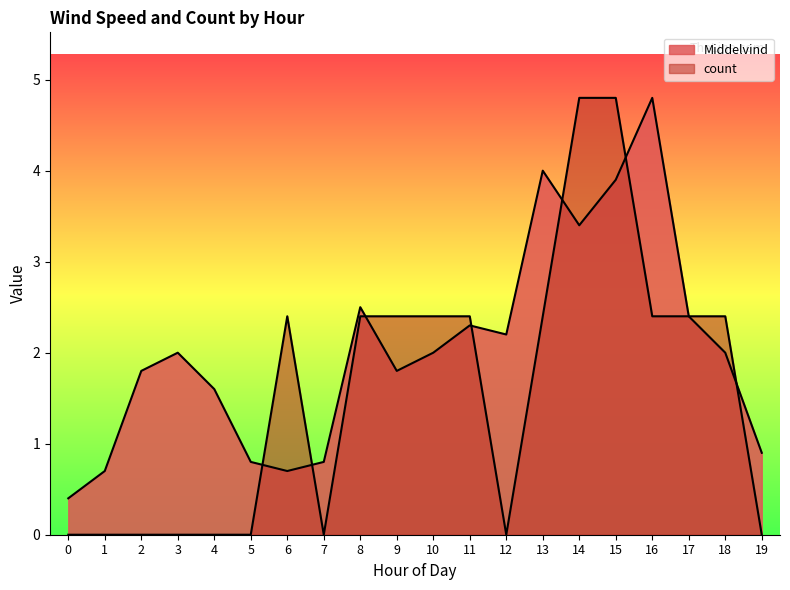

Between 3 and 14, which is larger?

14